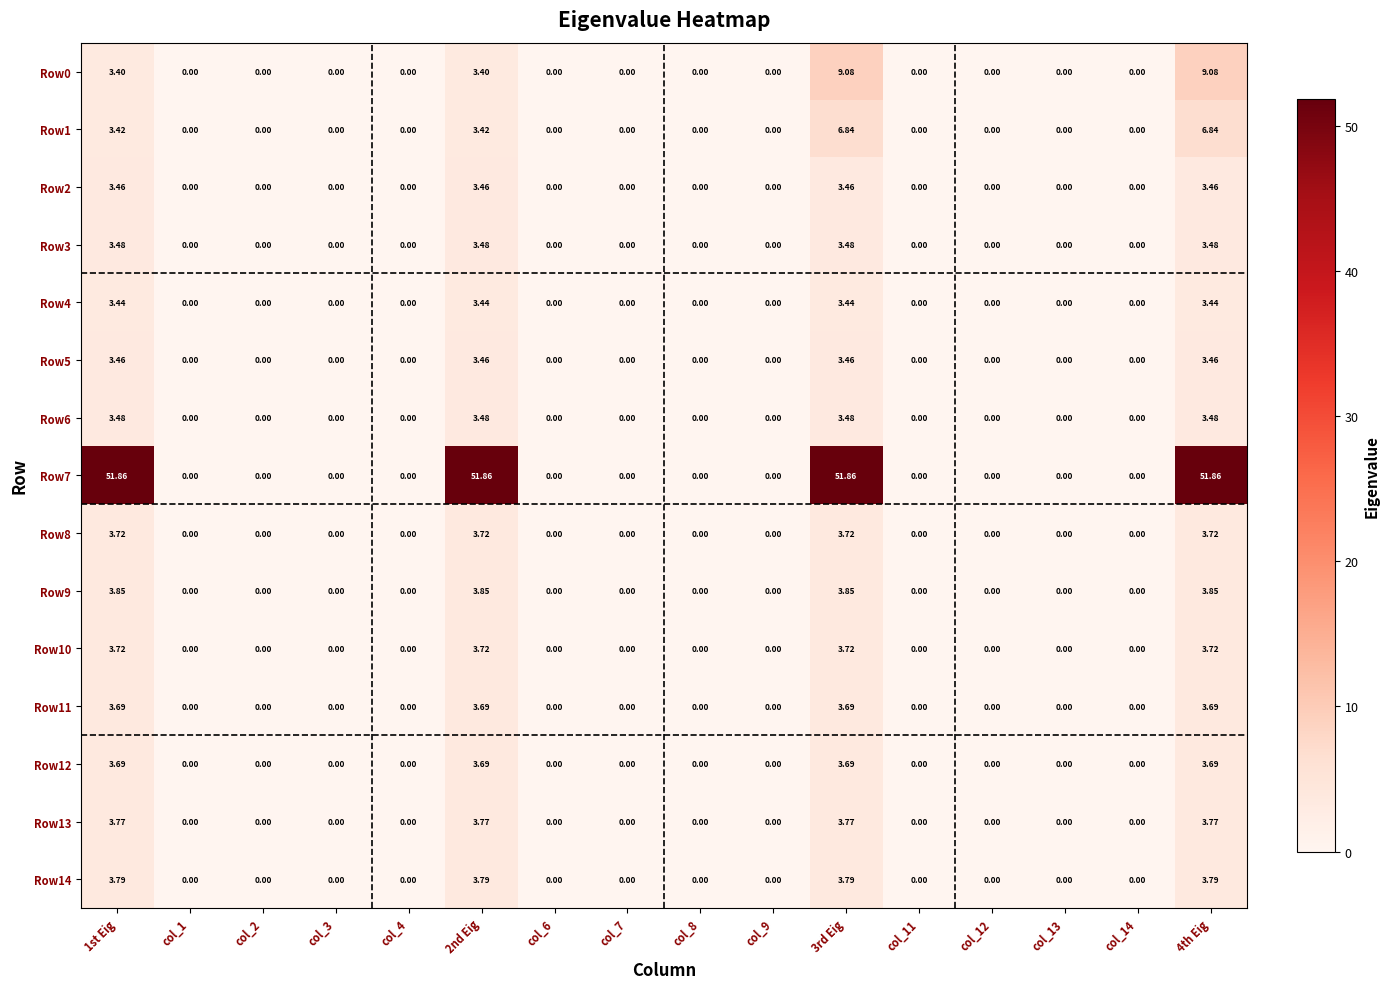

Which series has the largest total across all categories?

Row7